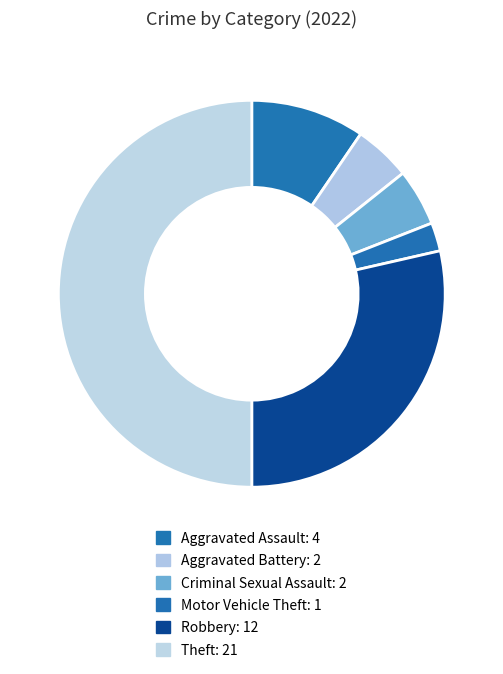

To the nearest percent, what percentage of the pie is Robbery?

29%